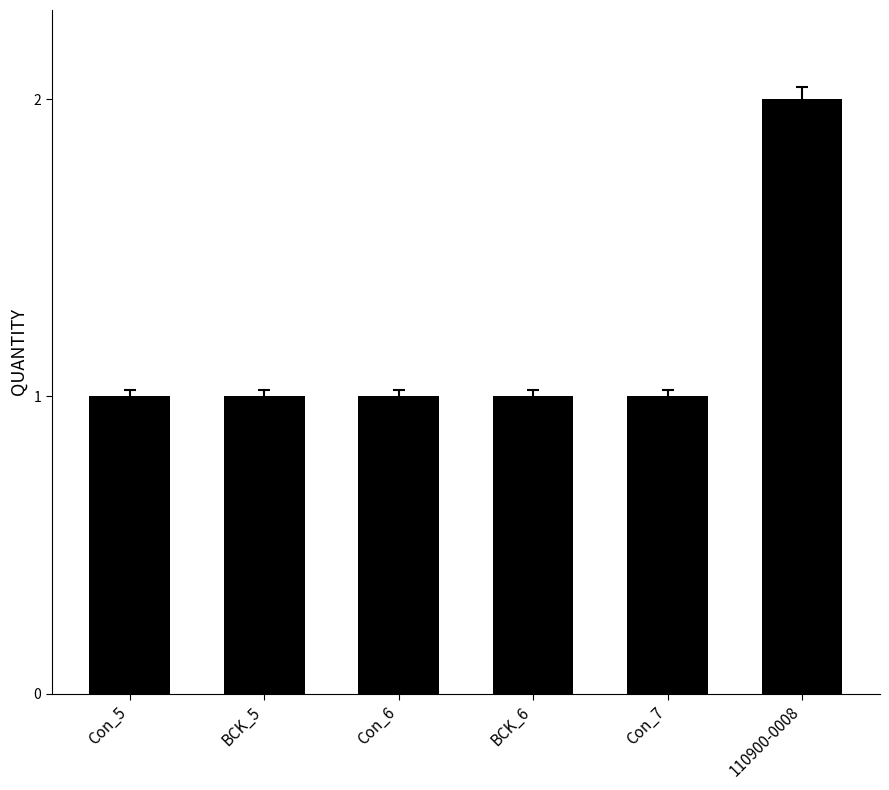

What is the label of the 6th bar from the right?

Con_5